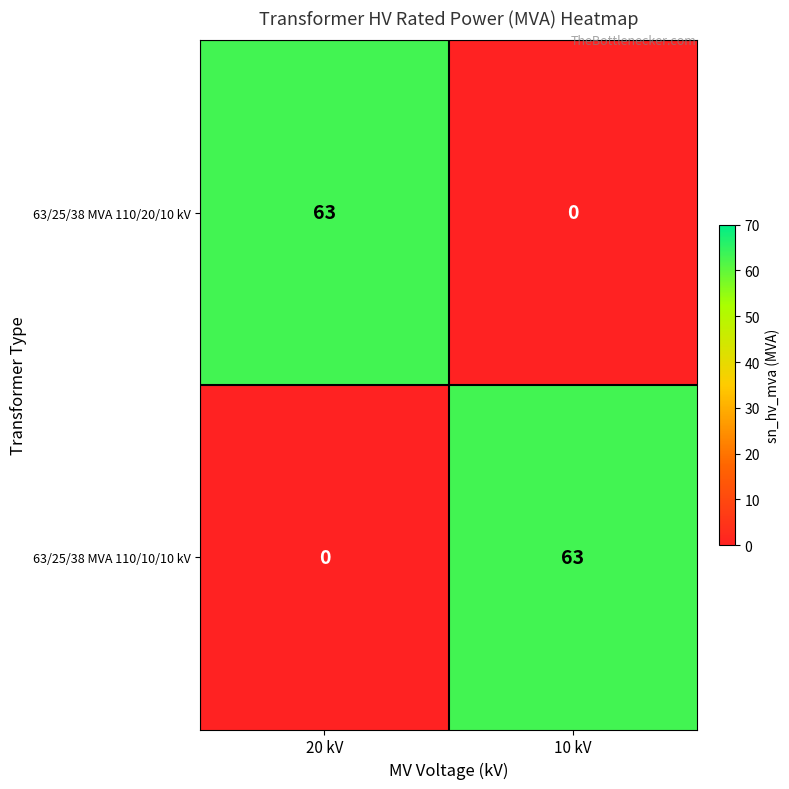

What is the difference between the maximum and minimum values in the 63/25/38 MVA 110/10/10 kV series?

63